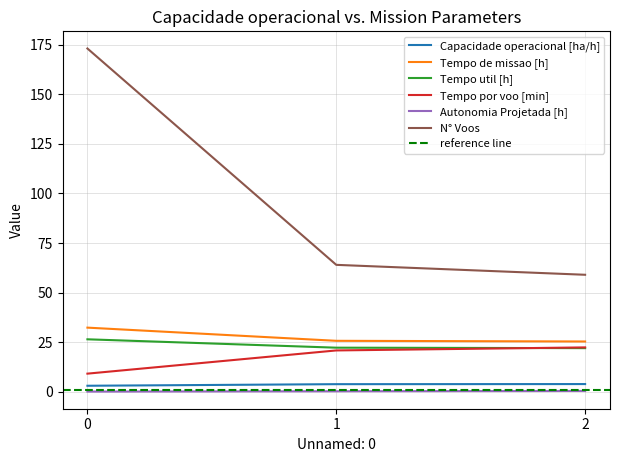

What is the total value across all series at 2?

133.3